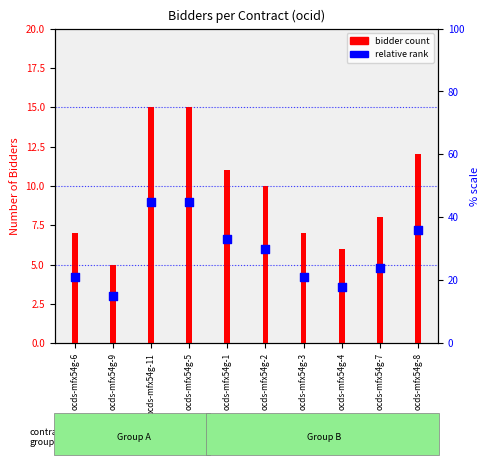

At how many categories does at least one series exceed 13?

2